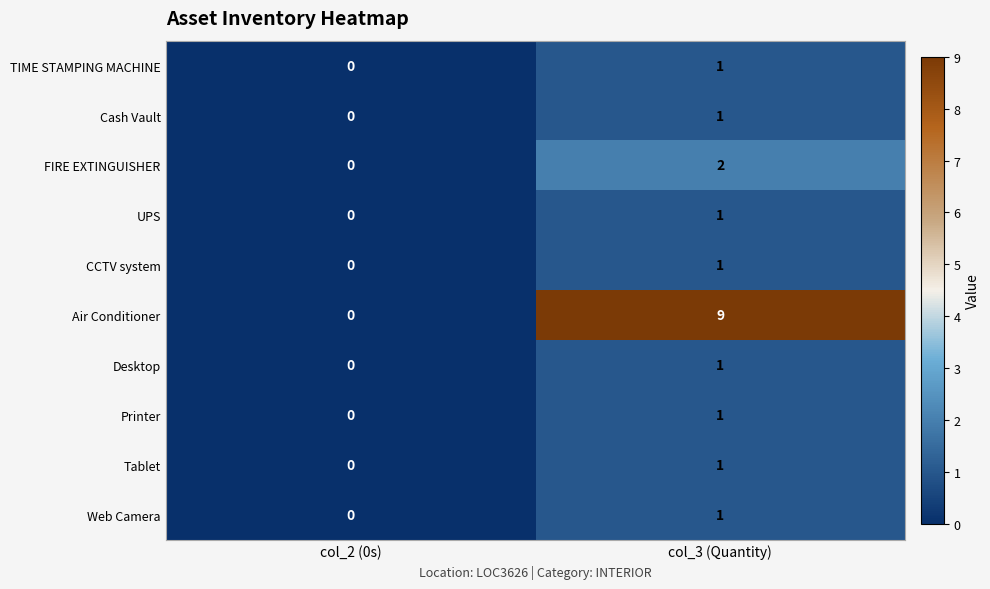

Reading left to right, transcribe all the data shown in this chart.

TIME STAMPING MACHINE: col_2 (0s)=0	col_3 (Quantity)=1
Cash Vault: col_2 (0s)=0	col_3 (Quantity)=1
FIRE EXTINGUISHER: col_2 (0s)=0	col_3 (Quantity)=2
UPS: col_2 (0s)=0	col_3 (Quantity)=1
CCTV system: col_2 (0s)=0	col_3 (Quantity)=1
Air Conditioner: col_2 (0s)=0	col_3 (Quantity)=9
Desktop: col_2 (0s)=0	col_3 (Quantity)=1
Printer: col_2 (0s)=0	col_3 (Quantity)=1
Tablet: col_2 (0s)=0	col_3 (Quantity)=1
Web Camera: col_2 (0s)=0	col_3 (Quantity)=1